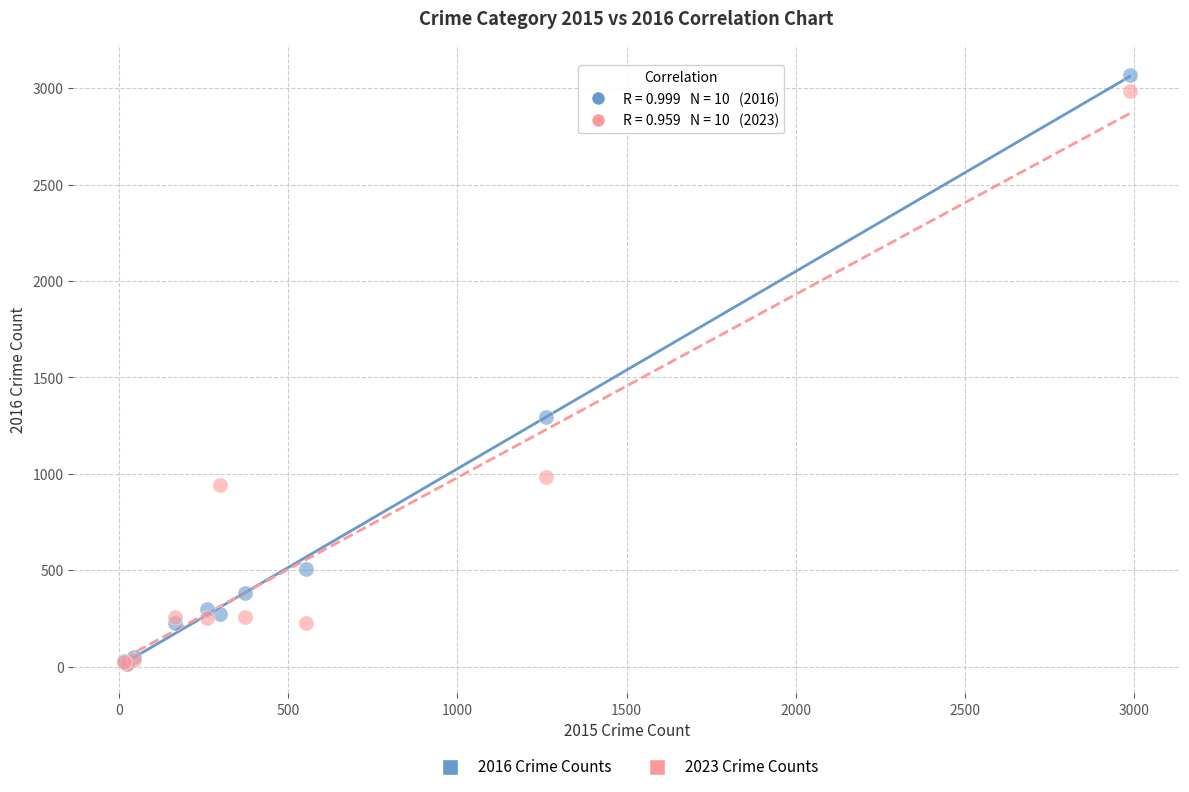

What are all the series names shown in the legend?

2016 Crime Counts, 2023 Crime Counts